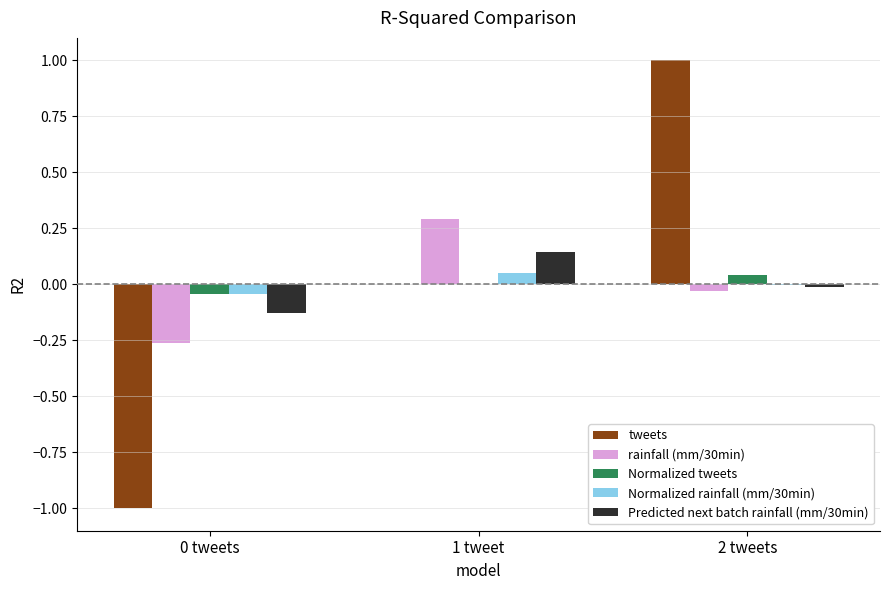

Which series changed the most between 0 tweets and 1 tweet?

tweets